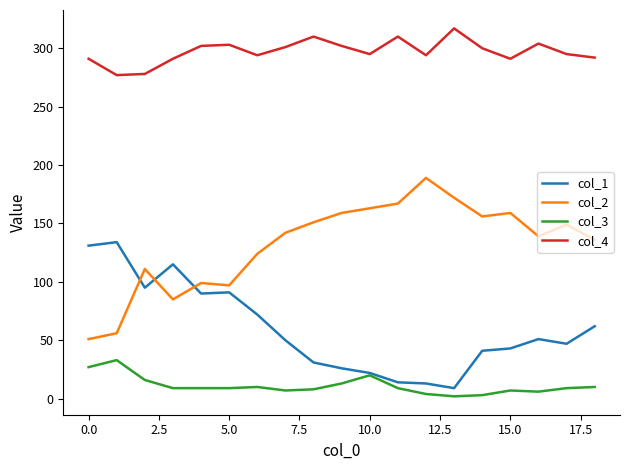

What is the greatest value displayed?

317